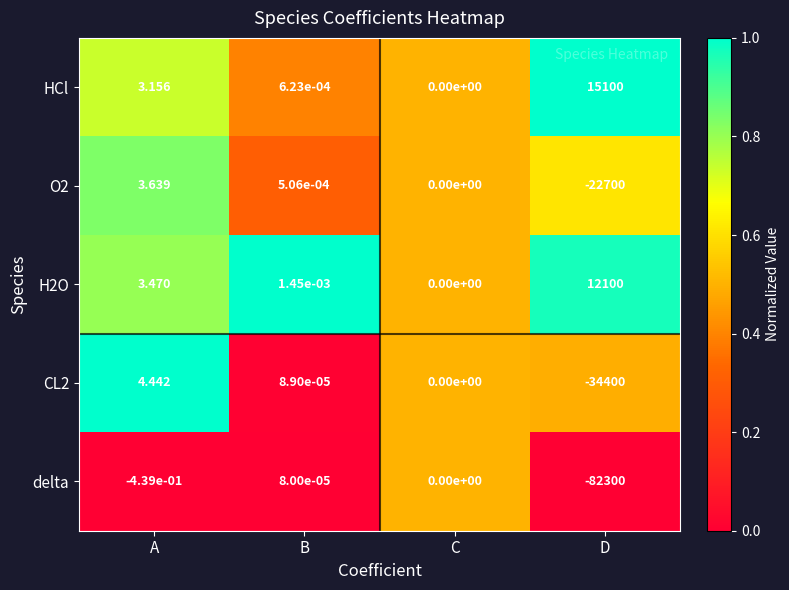

Which series has the largest total across all categories?

HCl